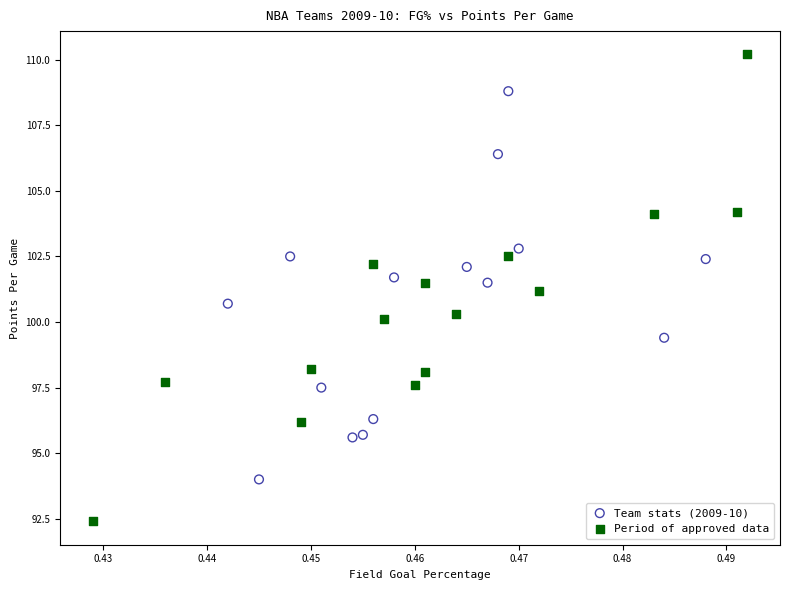

Which series reaches the maximum Y coordinate?

Period of approved data